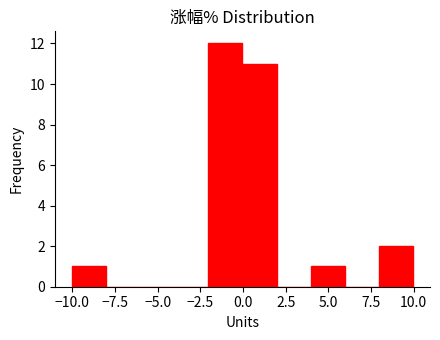

Read against the x-axis, roughly where is the centre of the tallest bar?

-1.0